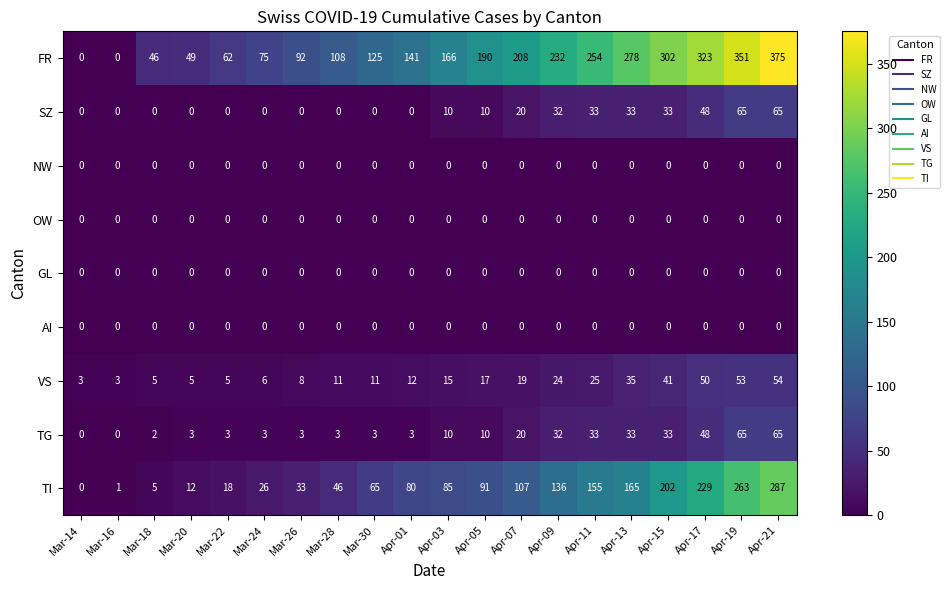

Which category has the highest value across all series?

Apr-21